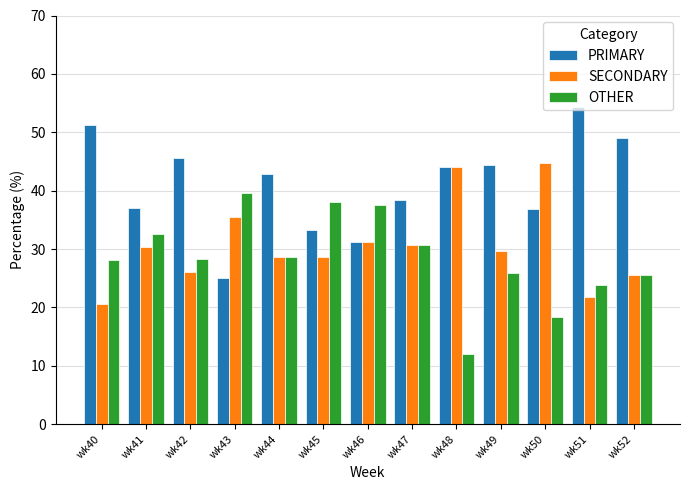

Does the chart contain any negative values?

No